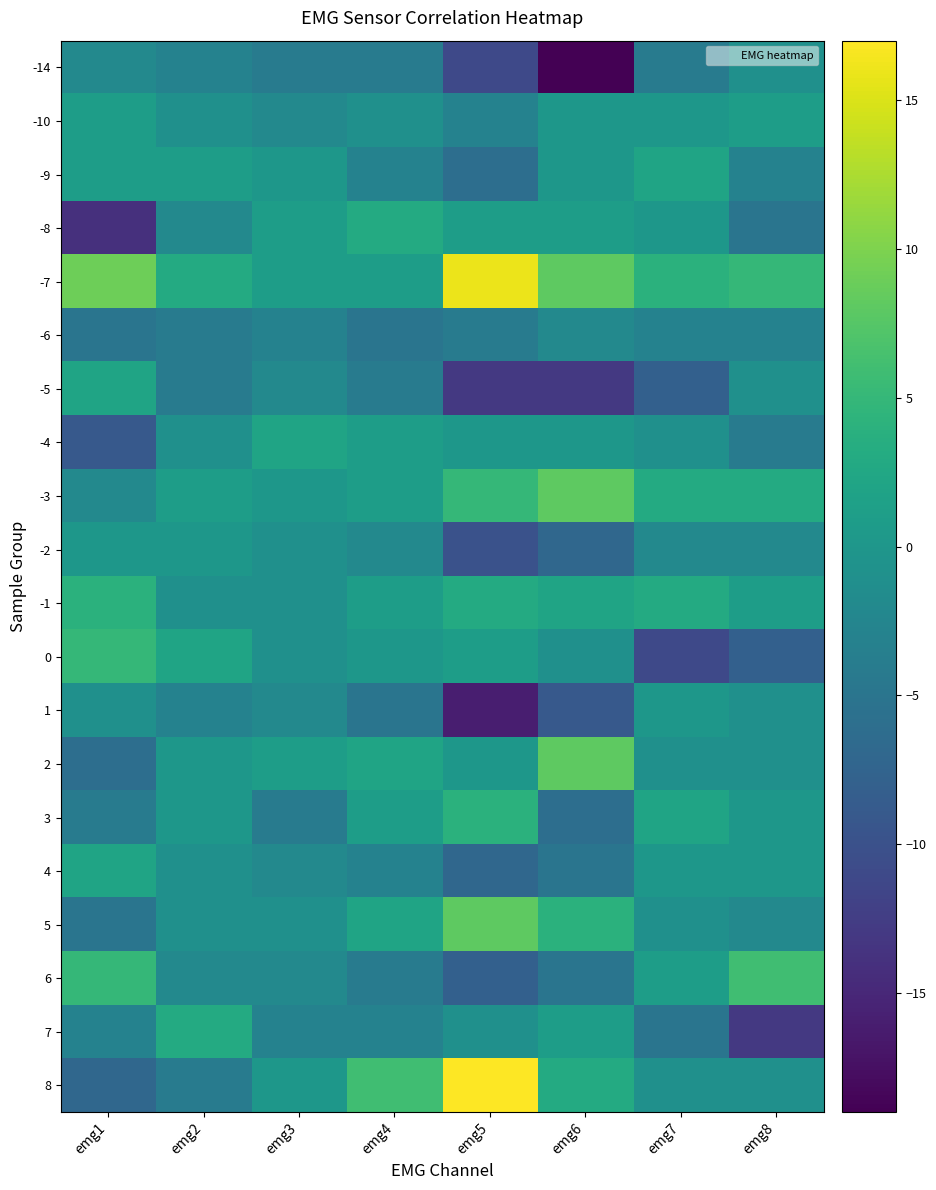

What is the maximum value shown in the chart?

17